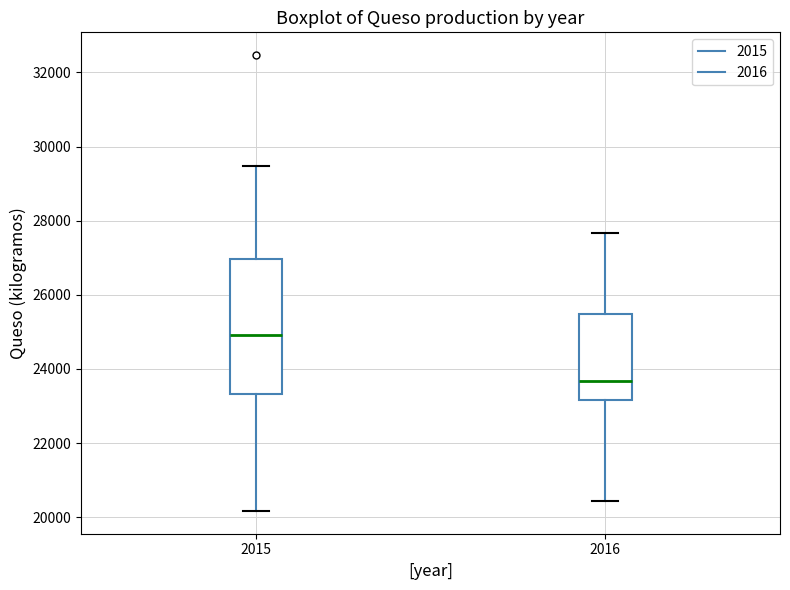

Reading left to right, read every box against the y-axis: the position of its median line, the range the box covers, and the ends of its whiskers. The values are not printed on the chart, so give them approximately, as read against the axis.

2015: median 25000, box 23400 to 27000, whiskers 20200 to 29400
2016: median 23600, box 23200 to 25400, whiskers 20400 to 27600